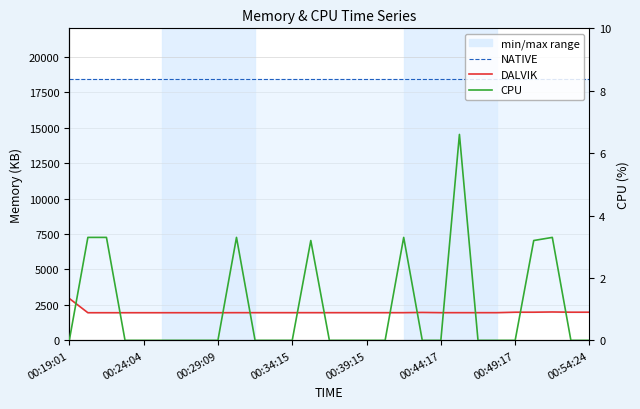

The CPU series shows 0.0 at 15. True or false?

True